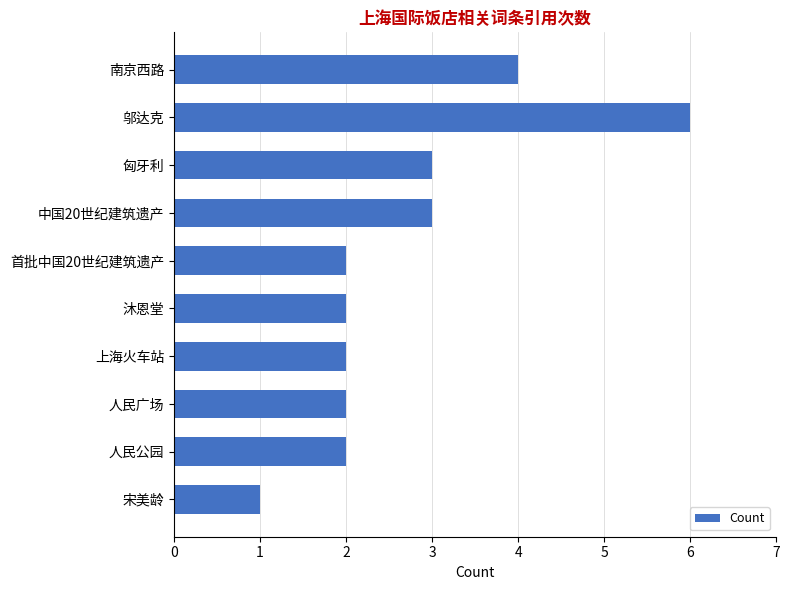

How many data points does each series have?

10